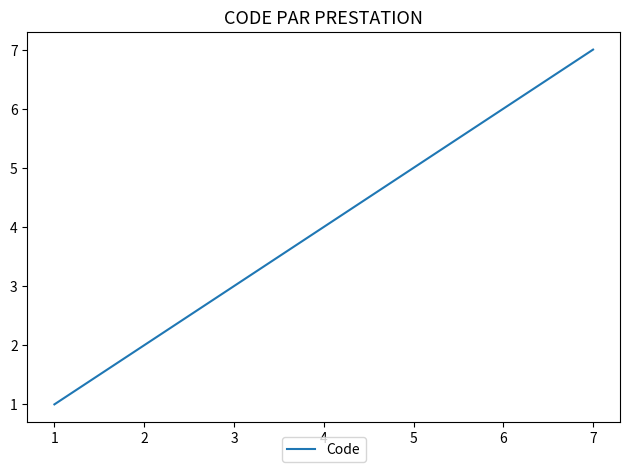

Reading left to right, what are all the values shown in this chart?

1	2	3	4	5	6	7